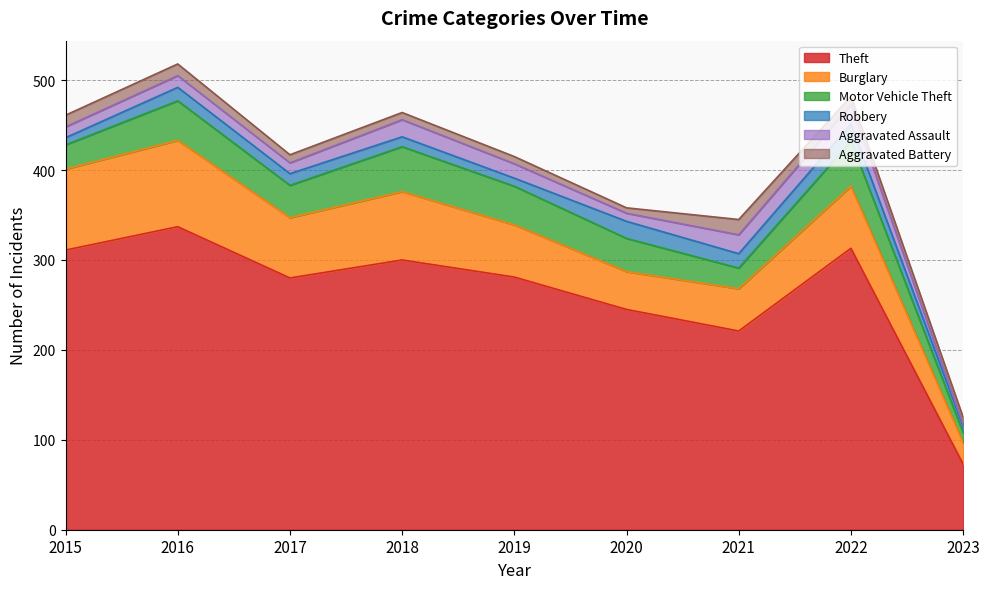

Which series has the widest spread of values?

Theft